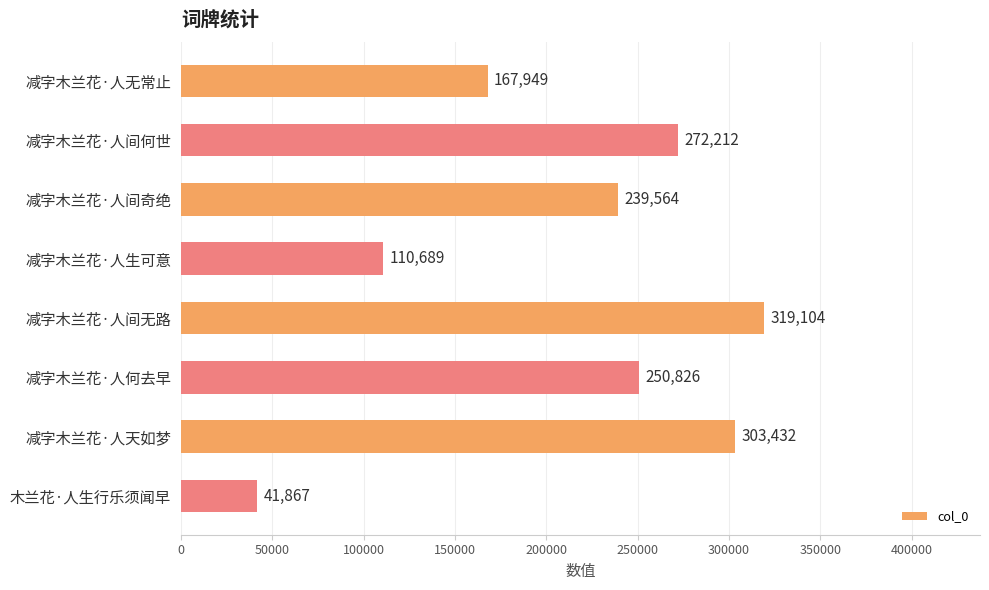

Reading top to bottom, transcribe all the data shown in this chart.

减字木兰花·人无常止=167949	减字木兰花·人间何世=272212	减字木兰花·人间奇绝=239564	减字木兰花·人生可意=110689	减字木兰花·人间无路=319104	减字木兰花·人何去早=250826	减字木兰花·人天如梦=303432	木兰花·人生行乐须闻早=41867